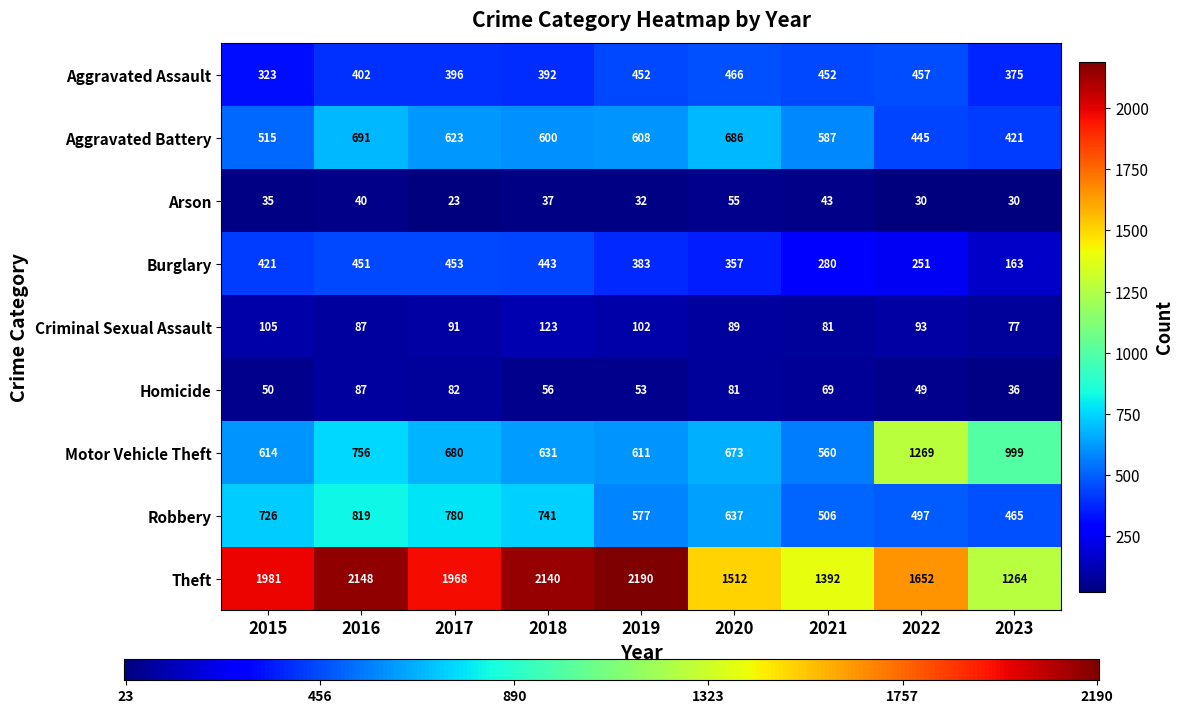

Reading left to right, transcribe all the data shown in this chart.

Aggravated Assault: 2015=323	2016=402	2017=396	2018=392	2019=452	2020=466	2021=452	2022=457	2023=375
Aggravated Battery: 2015=515	2016=691	2017=623	2018=600	2019=608	2020=686	2021=587	2022=445	2023=421
Arson: 2015=35	2016=40	2017=23	2018=37	2019=32	2020=55	2021=43	2022=30	2023=30
Burglary: 2015=421	2016=451	2017=453	2018=443	2019=383	2020=357	2021=280	2022=251	2023=163
Criminal Sexual Assault: 2015=105	2016=87	2017=91	2018=123	2019=102	2020=89	2021=81	2022=93	2023=77
Homicide: 2015=50	2016=87	2017=82	2018=56	2019=53	2020=81	2021=69	2022=49	2023=36
Motor Vehicle Theft: 2015=614	2016=756	2017=680	2018=631	2019=611	2020=673	2021=560	2022=1269	2023=999
Robbery: 2015=726	2016=819	2017=780	2018=741	2019=577	2020=637	2021=506	2022=497	2023=465
Theft: 2015=1981	2016=2148	2017=1968	2018=2140	2019=2190	2020=1512	2021=1392	2022=1652	2023=1264